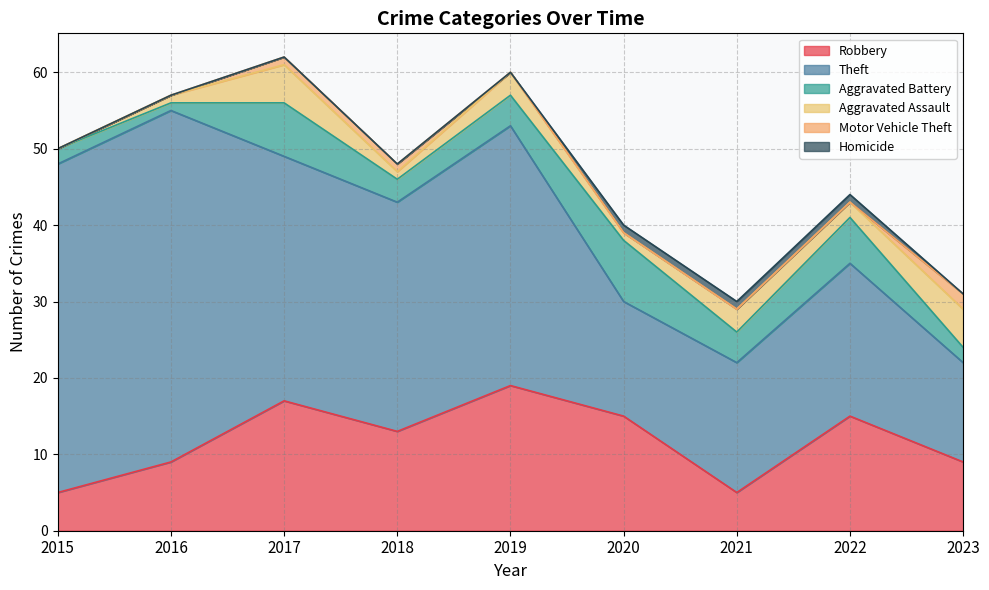

Read the Homicide value at 2021.

1